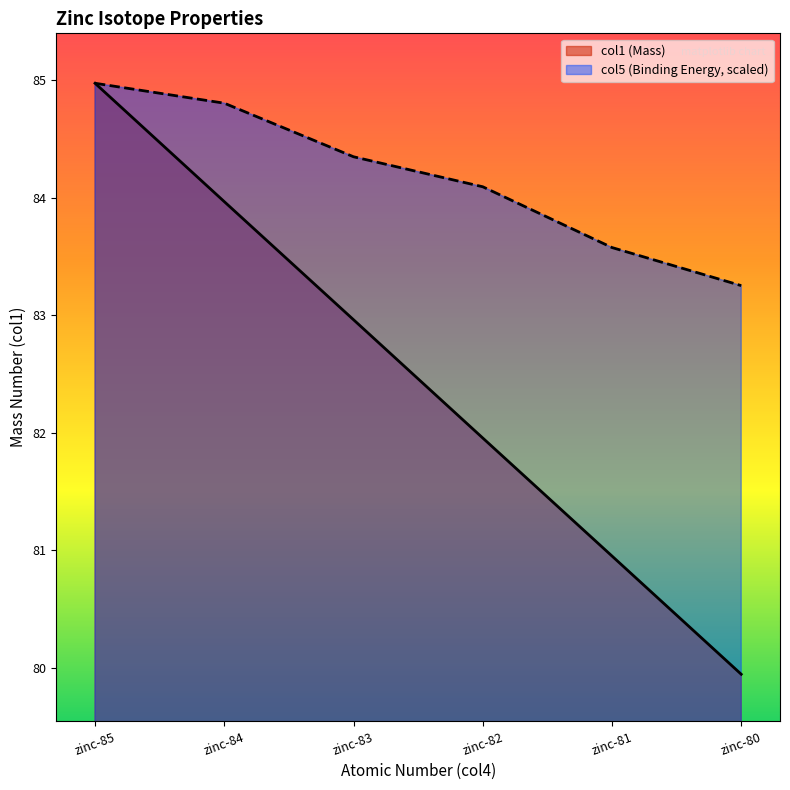

How many data points in col5 are above 84?

4